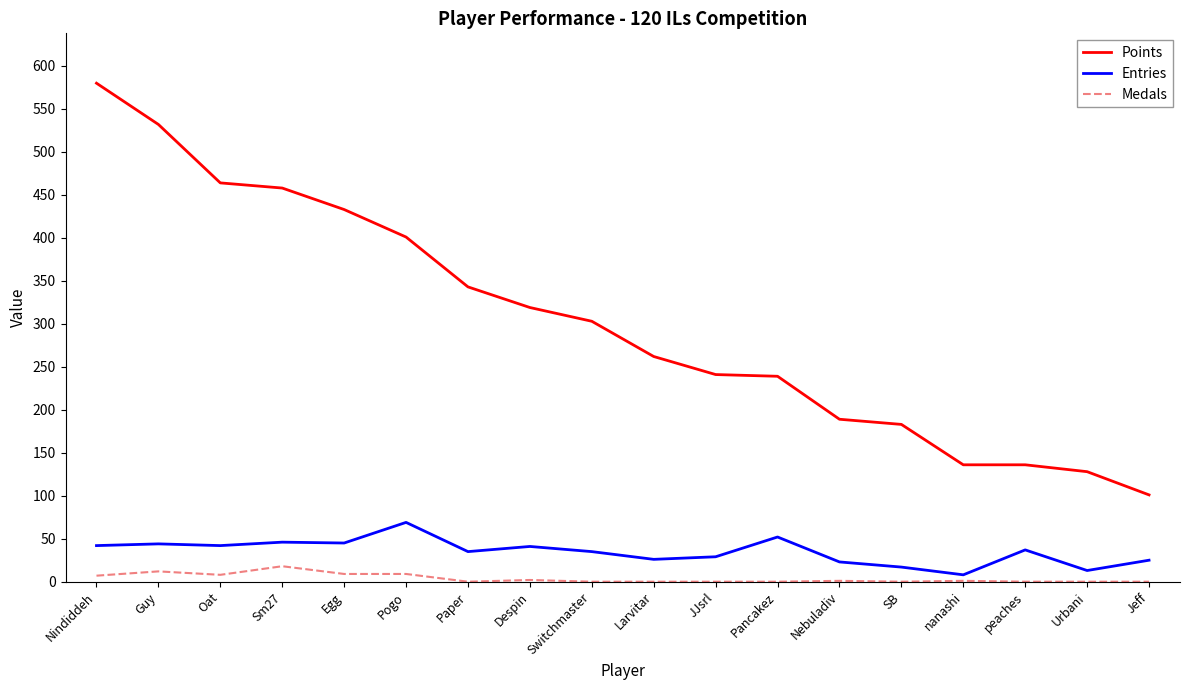

True or false: Medals and Entries cross at least once.

False